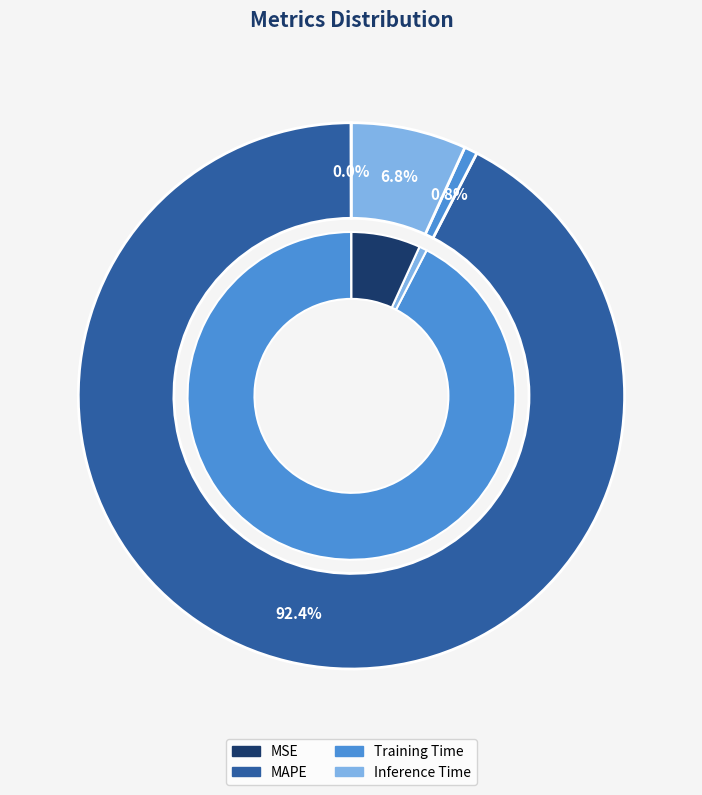

To the nearest percent, what percentage of the pie is Inference Time?

7%